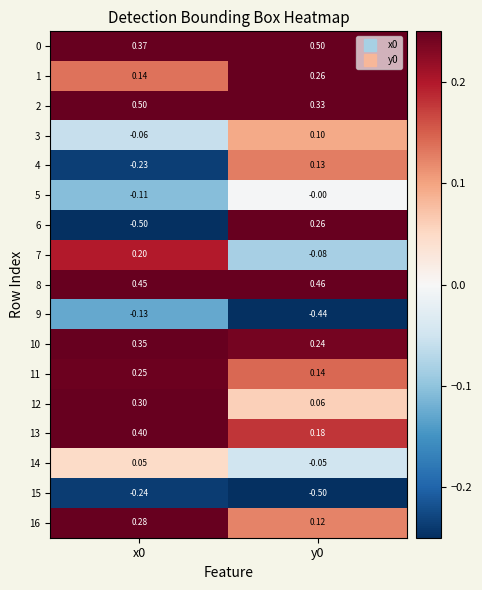

At how many categories does at least one series exceed 0?

2